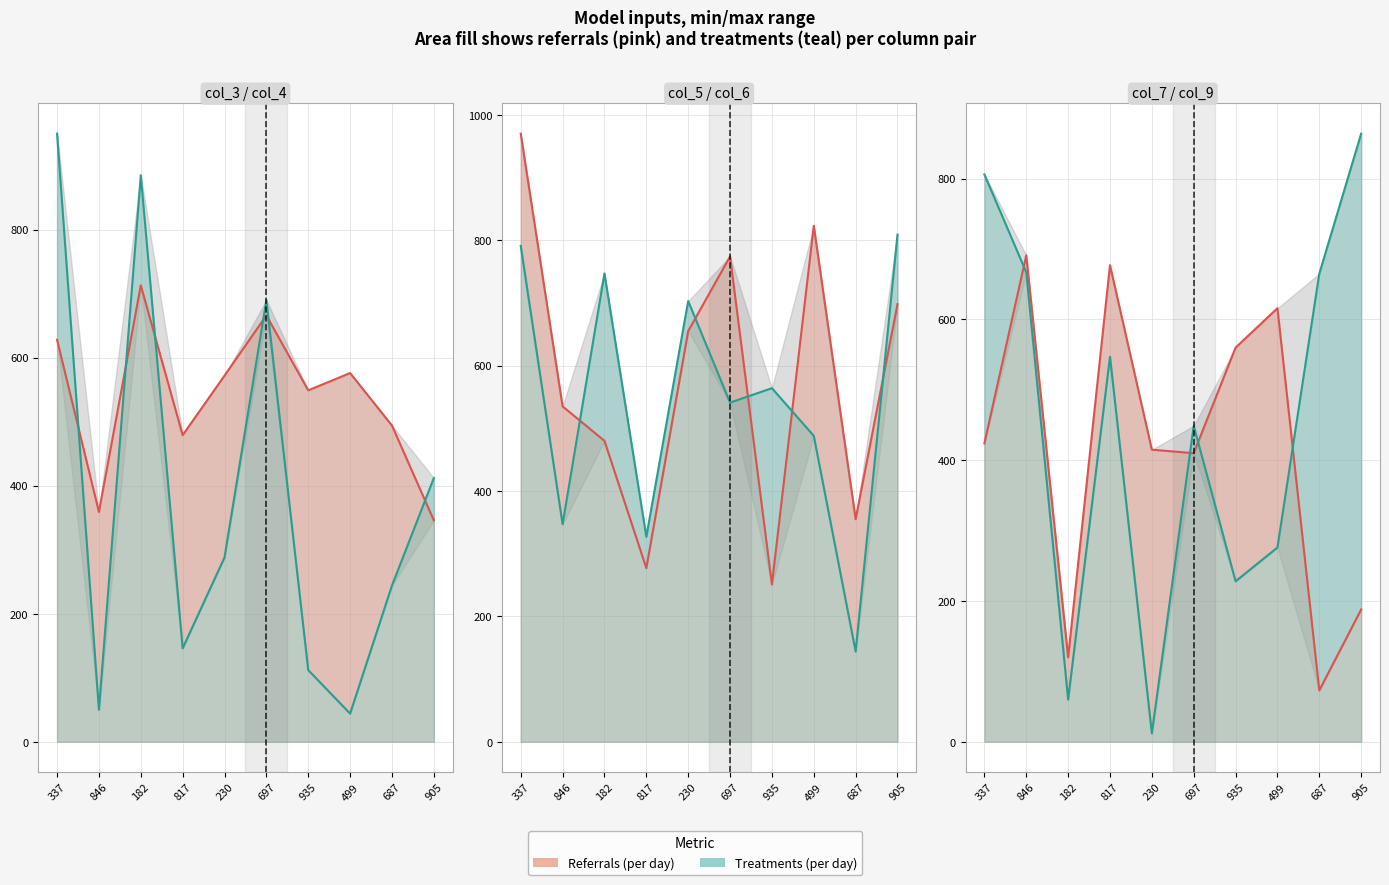

The value of Referrals line at 935 is 918. True or false?

False